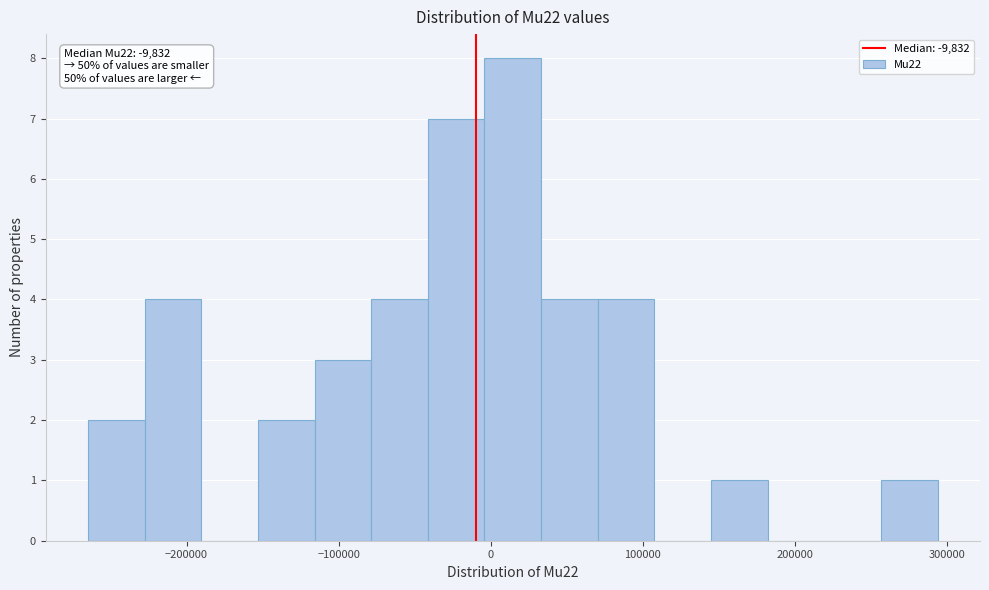

Read against the x-axis, roughly where is the centre of the tallest bar?

10000